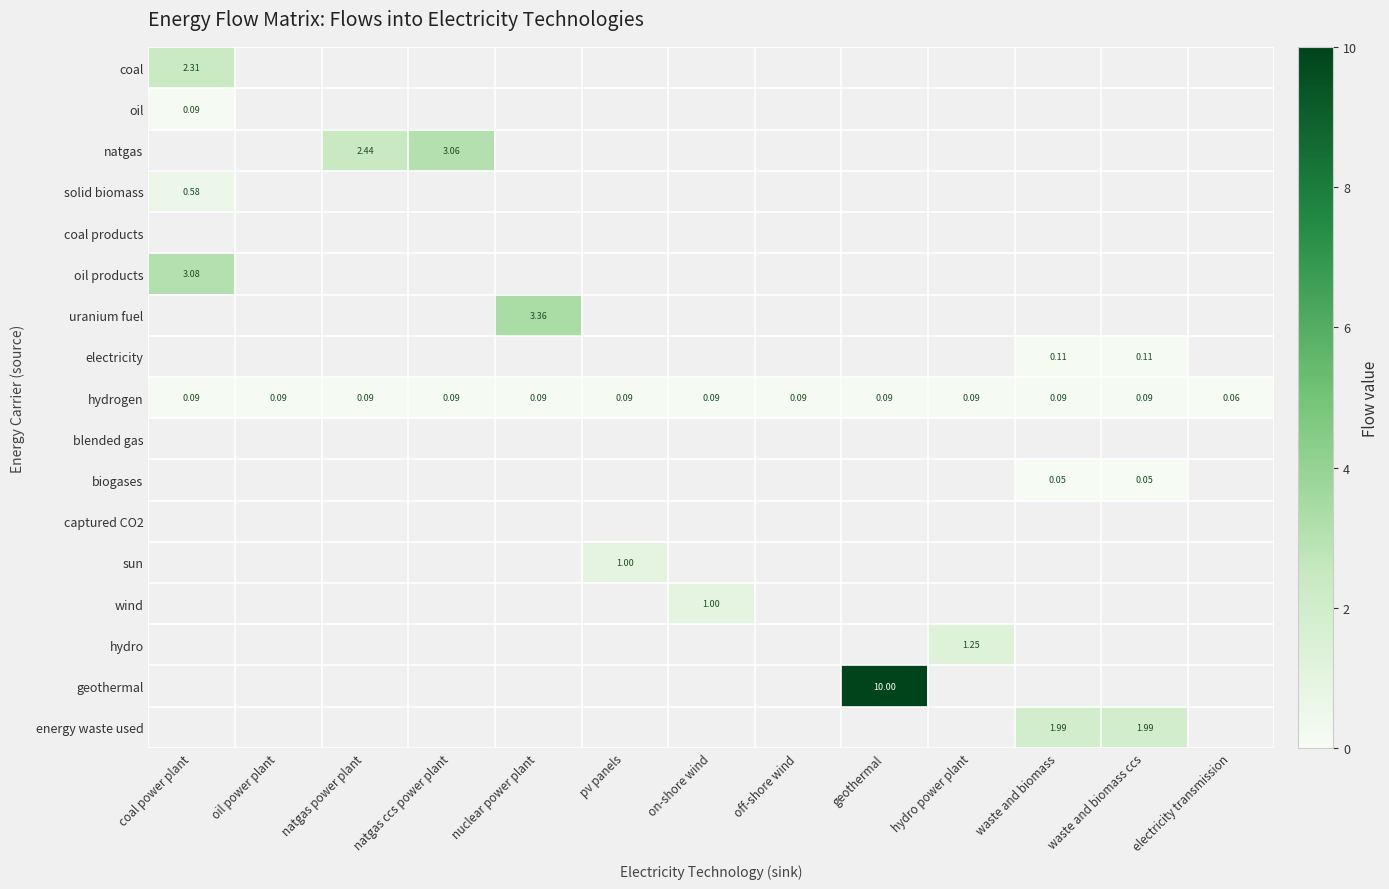

Rank the series by their maximum value, from lowest to highest.

coal products, blended gas, captured CO2, biogases, oil, hydrogen, electricity, solid biomass, sun, wind, hydro, energy waste used, coal, natgas, oil products, uranium fuel, geothermal